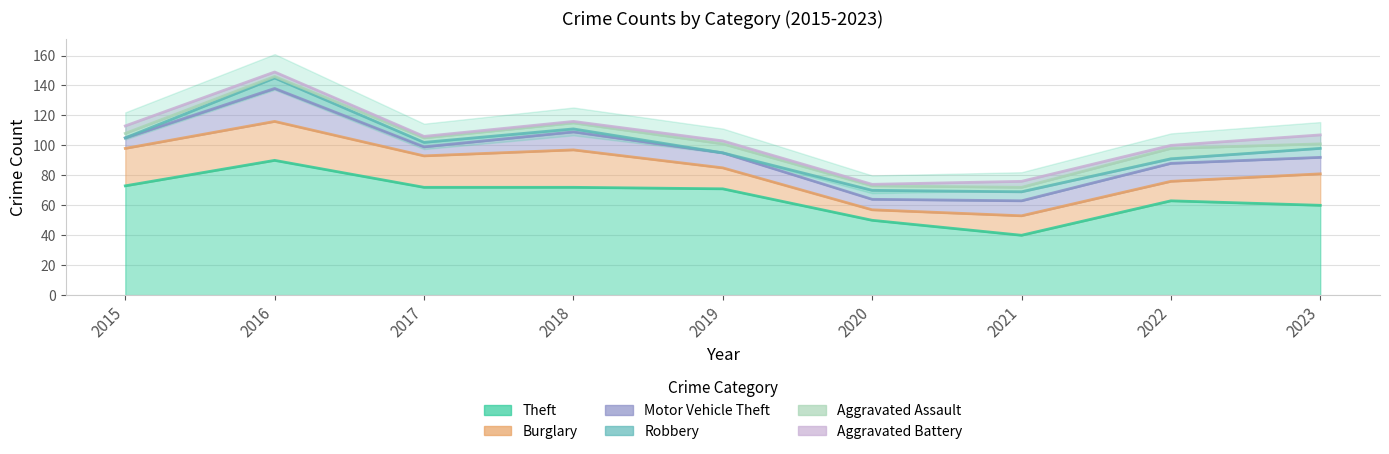

Count the number of categories in the chart.

9